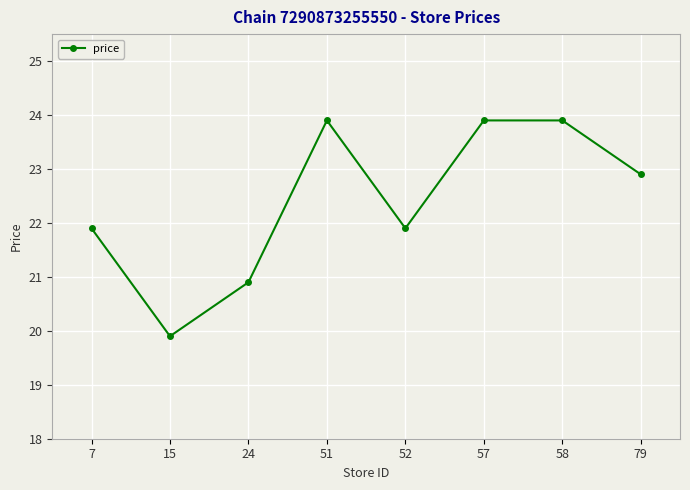

Reading left to right, extract all data points from this chart.

7=21.9	15=19.9	24=20.9	51=23.9	52=21.9	57=23.9	58=23.9	79=22.9